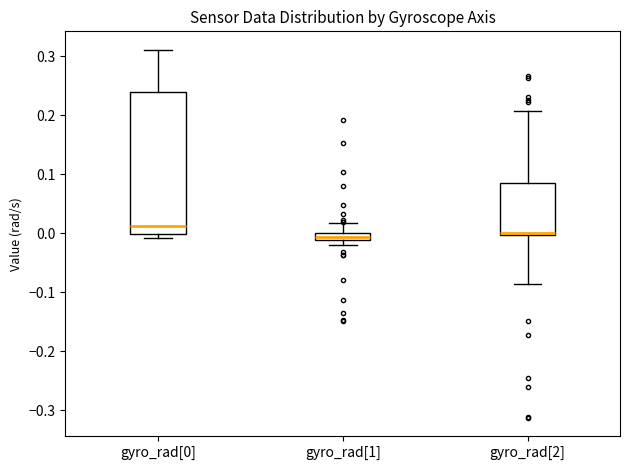

Which box has the highest median line?

gyro_rad[0]